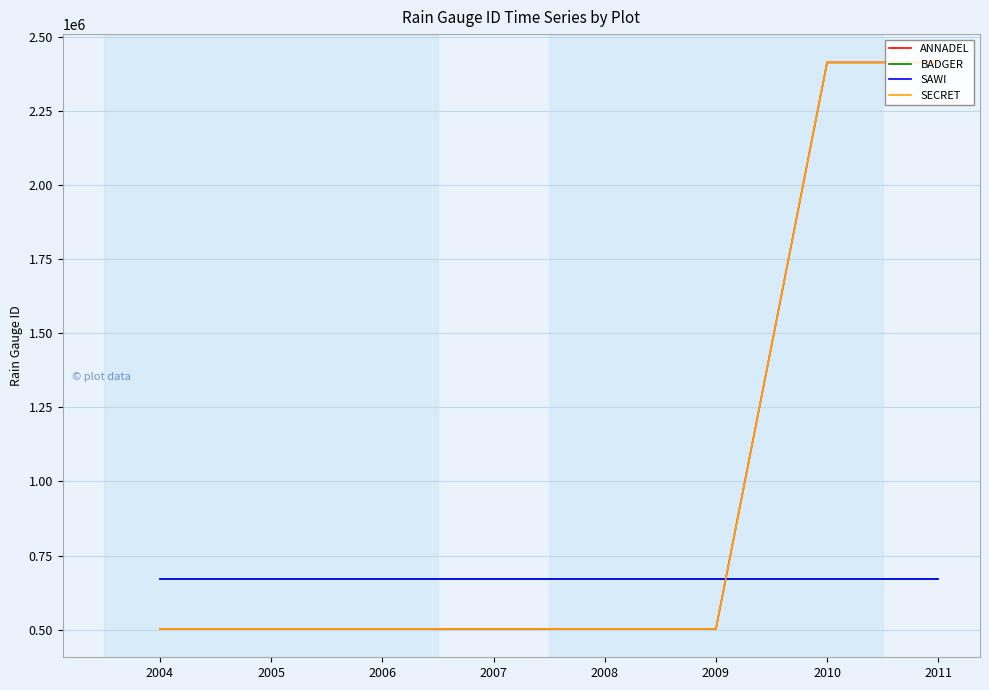

Is it true that SAWI equals 1067598 at 2008?

False